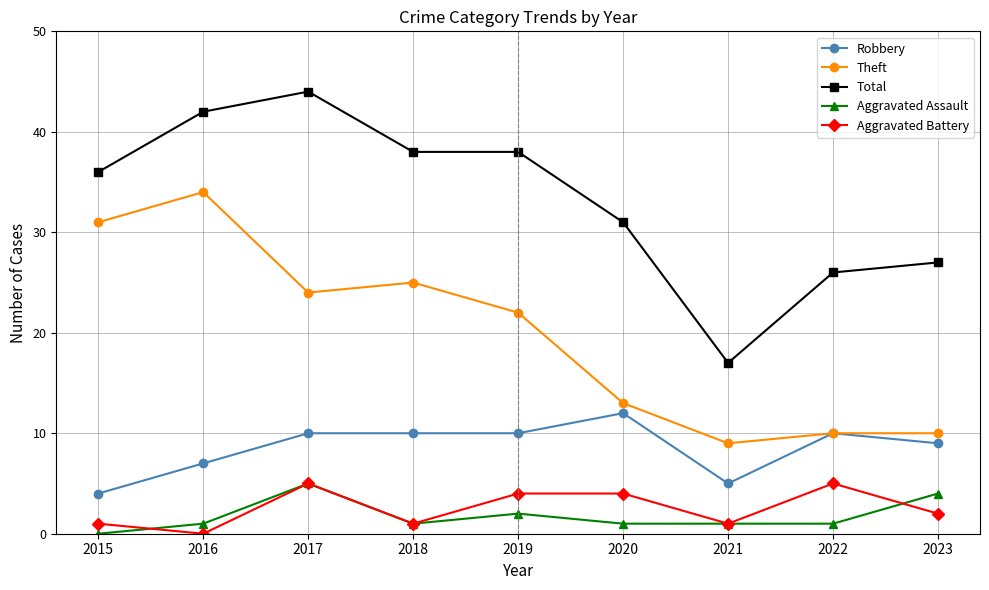

Read the Total value at 2017.

44